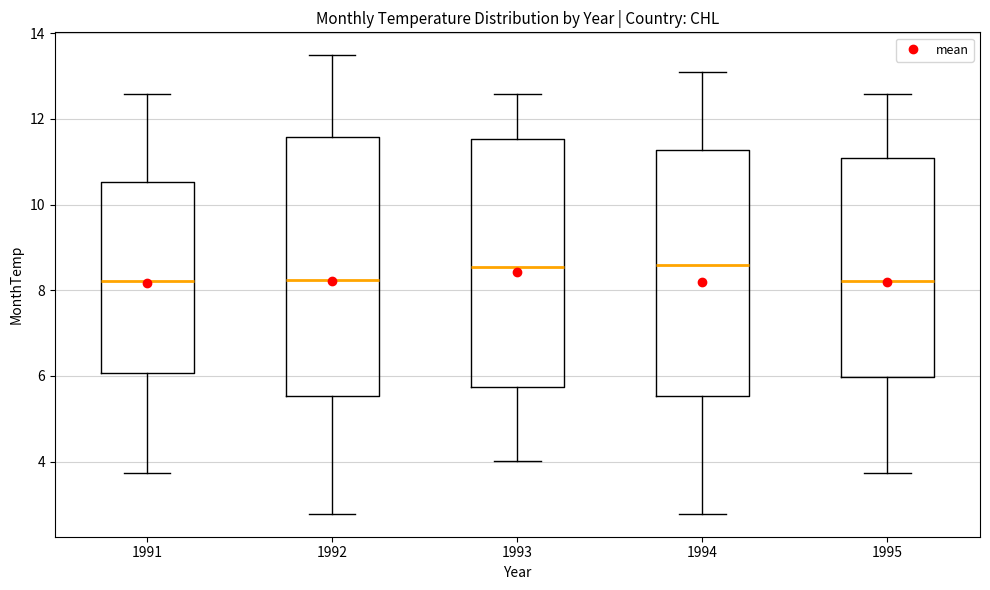

Reading left to right, read every box against the y-axis: the position of its median line, the range the box covers, and the ends of its whiskers. The values are not printed on the chart, so give them approximately, as read against the axis.

1991: median 8.2, box 6.0 to 10.6, whiskers 3.8 to 12.6
1992: median 8.2, box 5.6 to 11.6, whiskers 2.8 to 13.4
1993: median 8.6, box 5.8 to 11.6, whiskers 4.0 to 12.6
1994: median 8.6, box 5.6 to 11.2, whiskers 2.8 to 13.0
1995: median 8.2, box 6.0 to 11.0, whiskers 3.8 to 12.6